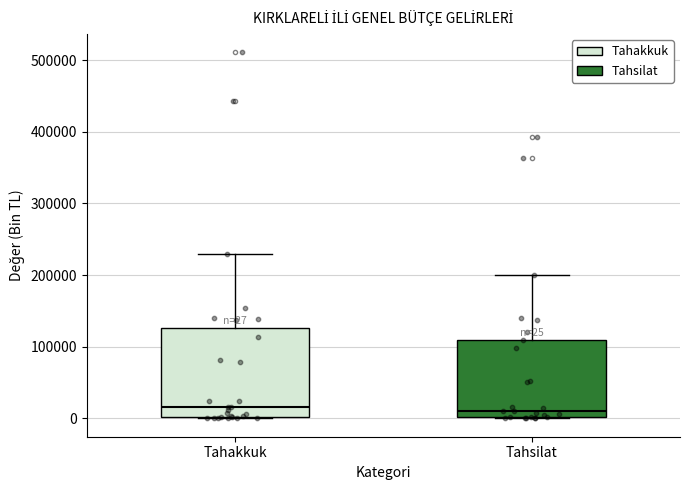

Which box is the tallest, from its lower edge to its upper edge?

Tahakkuk